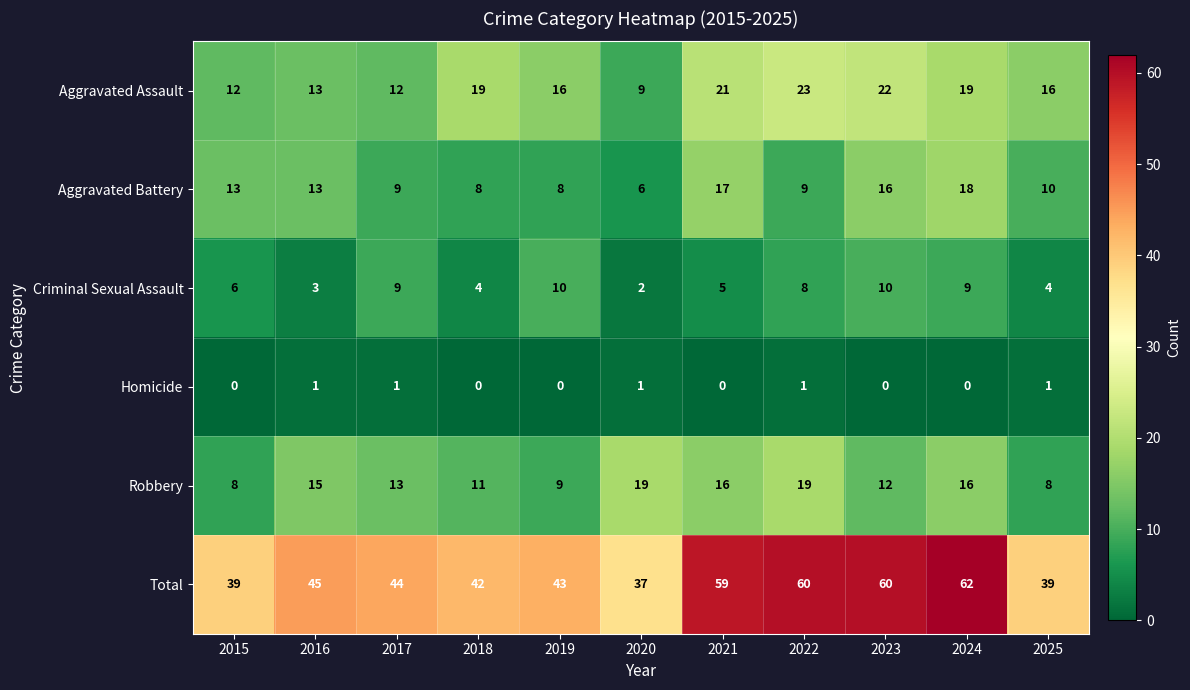

What is the sum of the Criminal Sexual Assault values at 2019 and 2016?

13